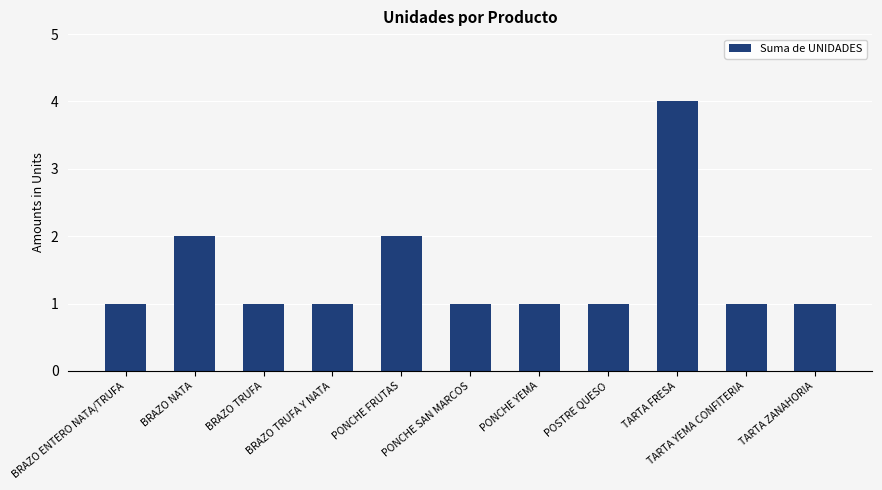

The value at PONCHE FRUTAS is 2. True or false?

True